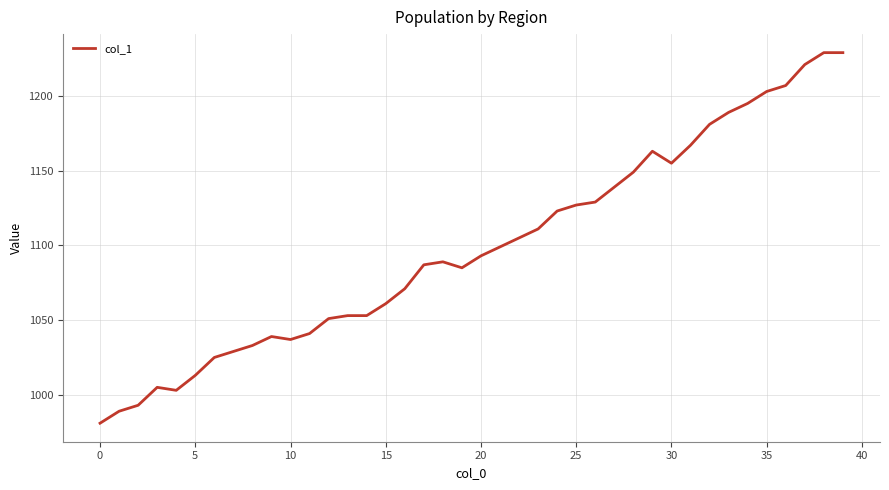

How many categories are shown in the chart?

40